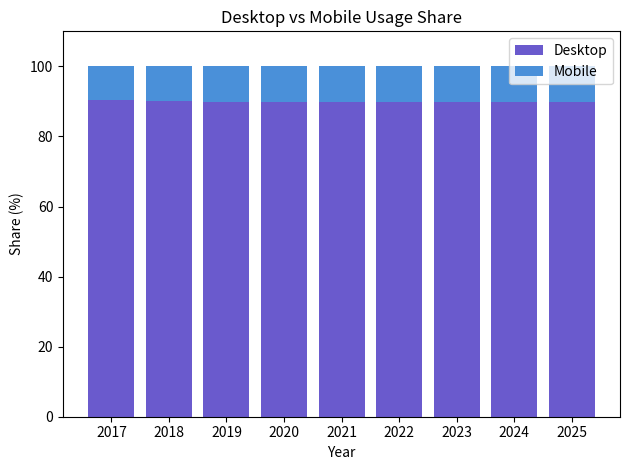

What is the difference between the maximum and minimum values in the Desktop series?

0.8